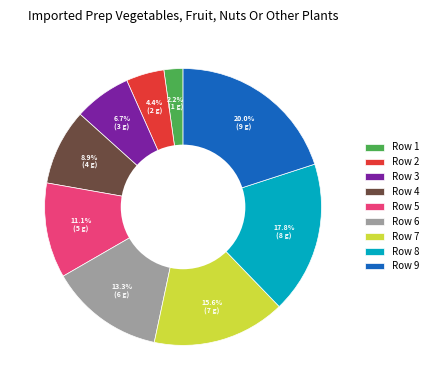

Rank the categories by value from highest to lowest.

Row 9, Row 8, Row 7, Row 6, Row 5, Row 4, Row 3, Row 2, Row 1